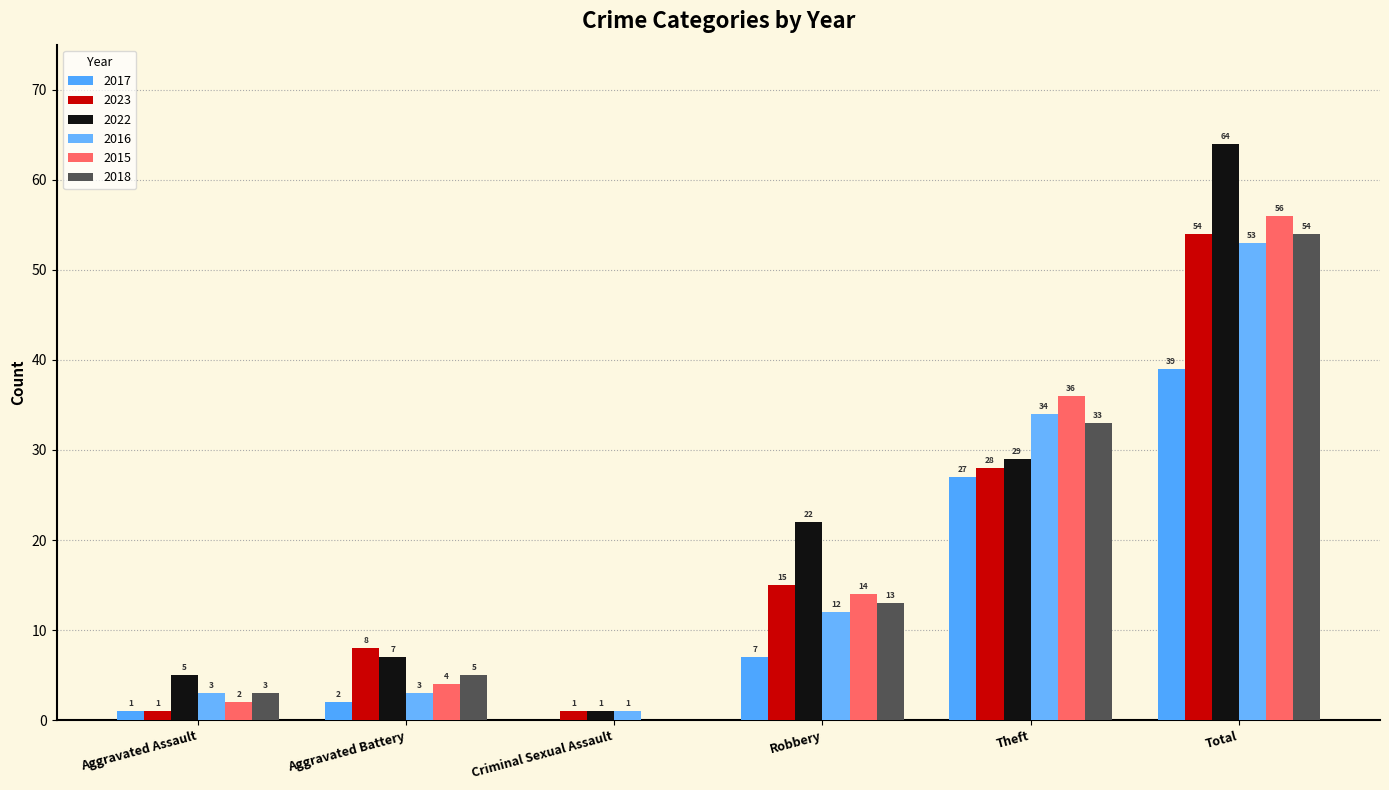

What is the difference between the maximum and minimum values in the 2016 series?

52